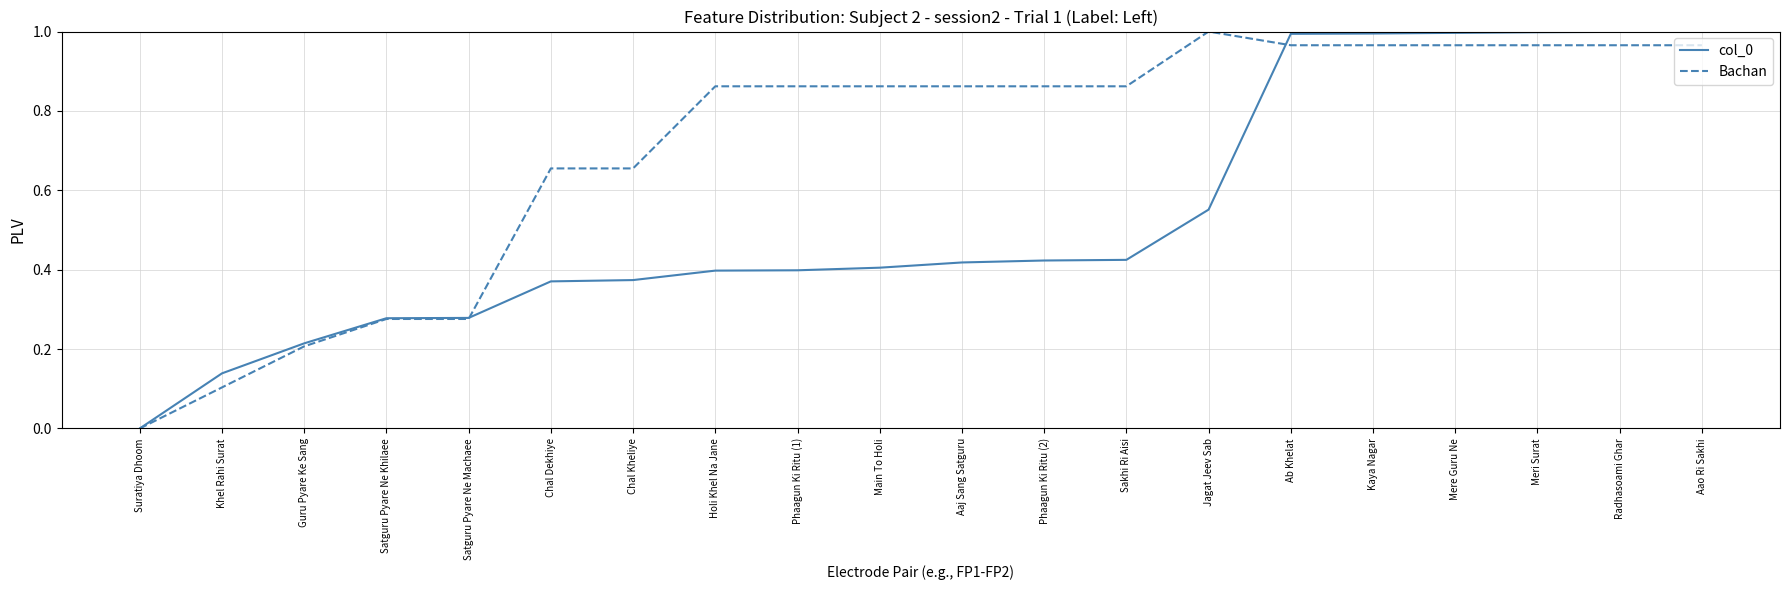

Does the chart have visible grid lines?

Yes